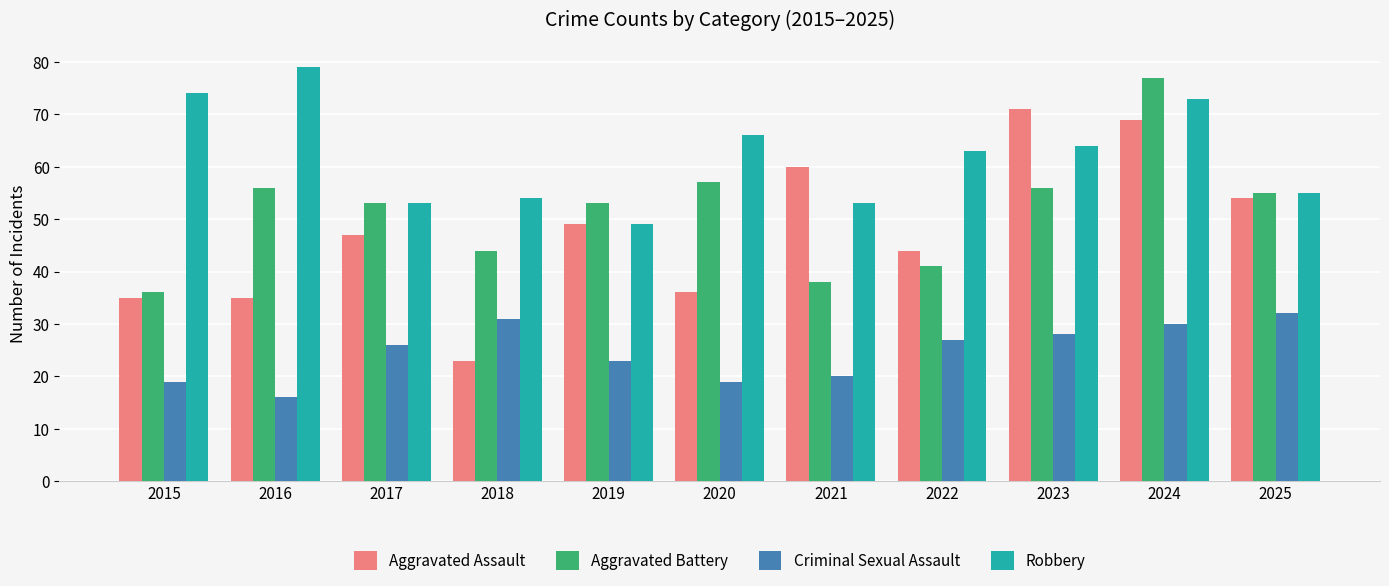

At 2015, list the series in order from largest to smallest.

Robbery, Aggravated Battery, Aggravated Assault, Criminal Sexual Assault